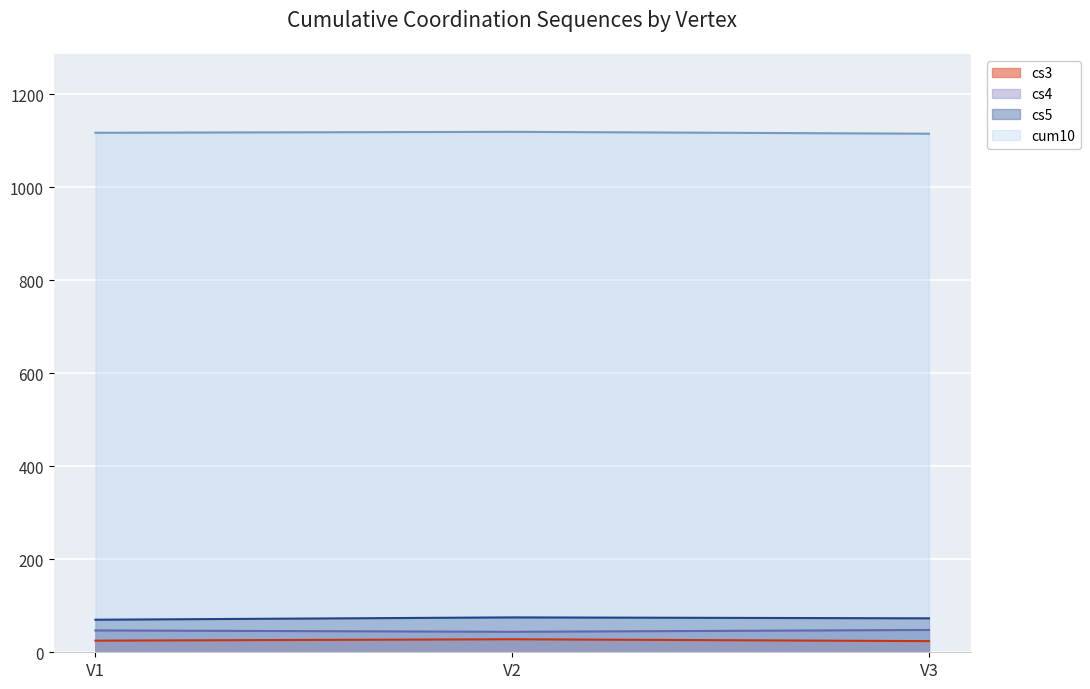

Between V2 and V3, which series saw the biggest shift?

cs3